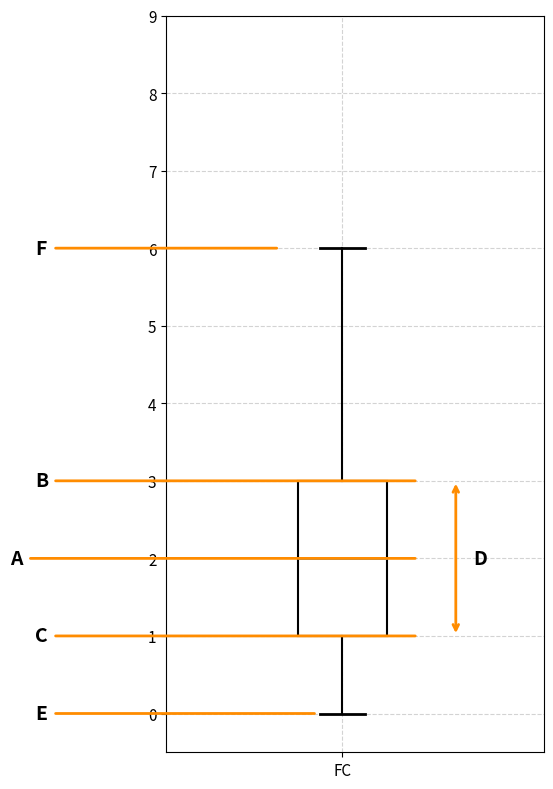

Transcribe this box plot: give where the median line is, the range the box spans, and where the two whiskers end, as read against the y-axis. The values are not printed on the chart, so give them approximately, as read against the axis.

median 2, box 1 to 3, whiskers 0 to 6